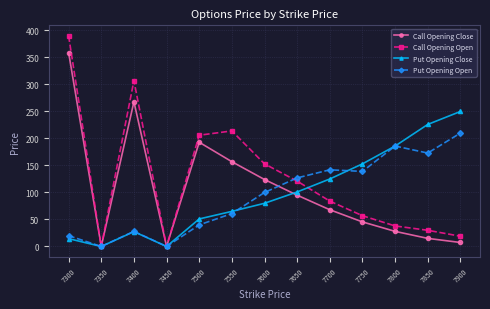

What is the average value of the Call Opening Close series?

104.6